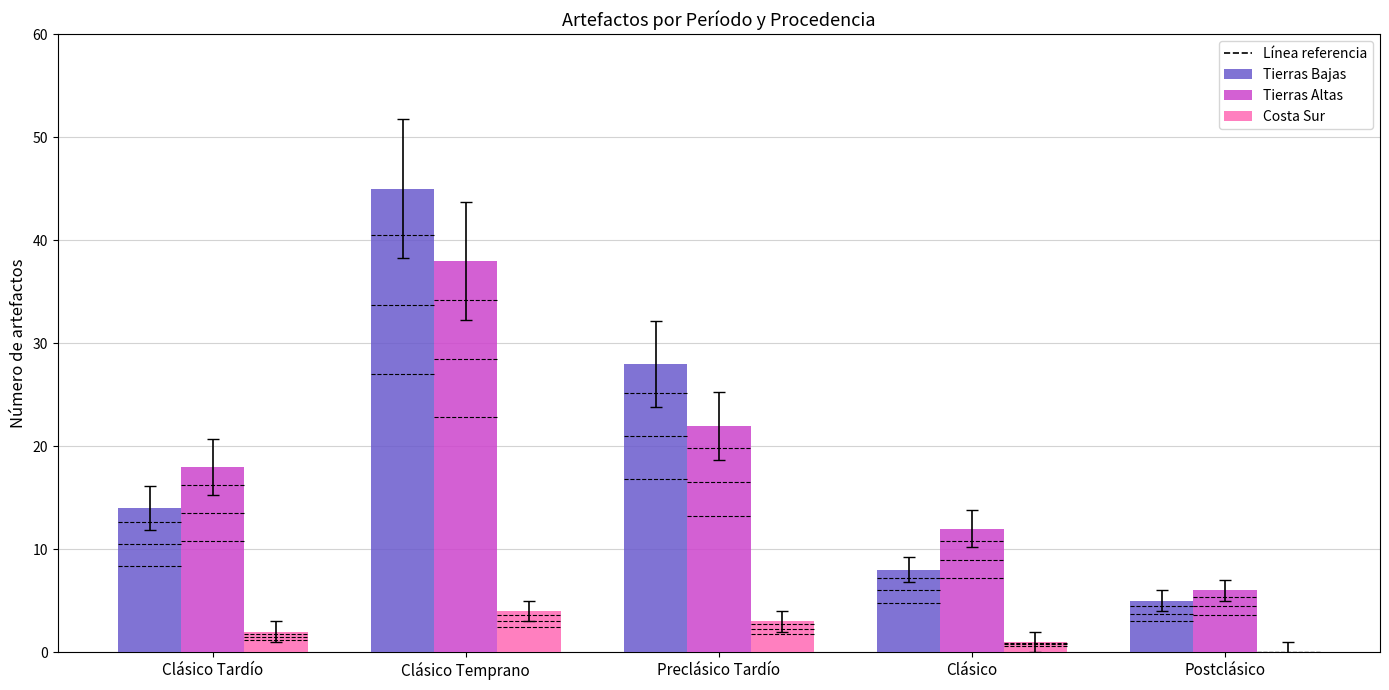

What is the average value of the Tierras Bajas series?

20